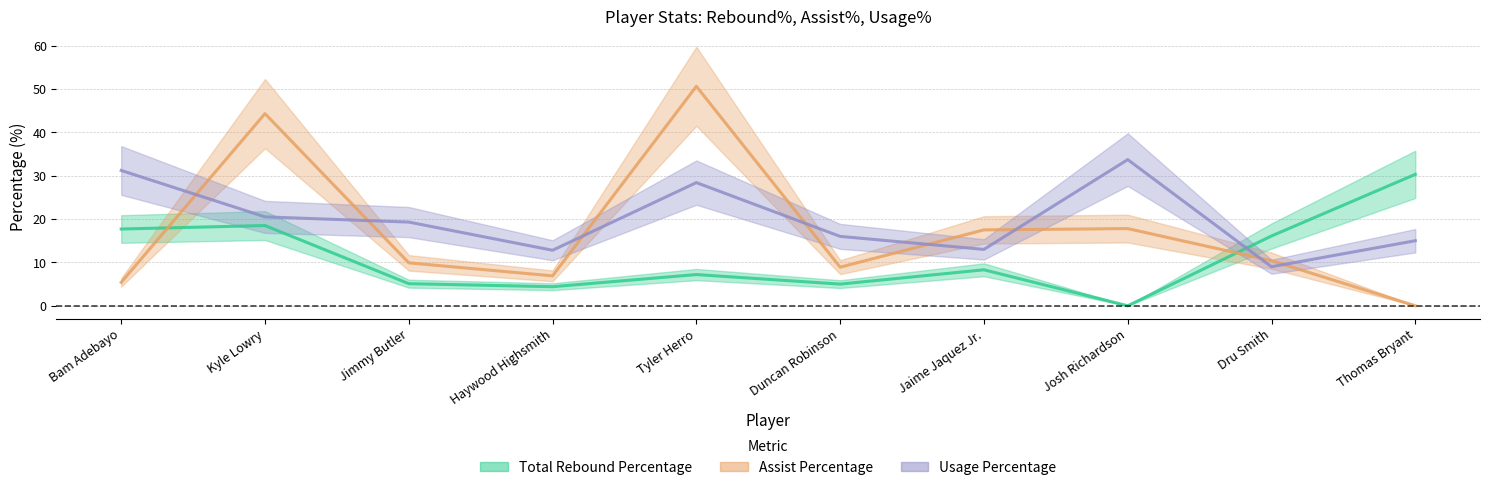

At how many categories does at least one series exceed 25?

5